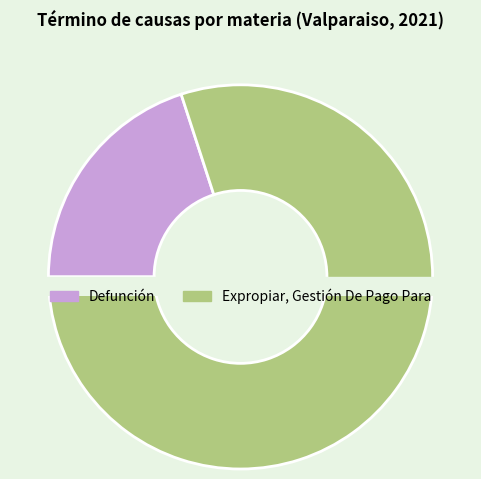

True or false: Defunción accounts for 34% of the total.

False